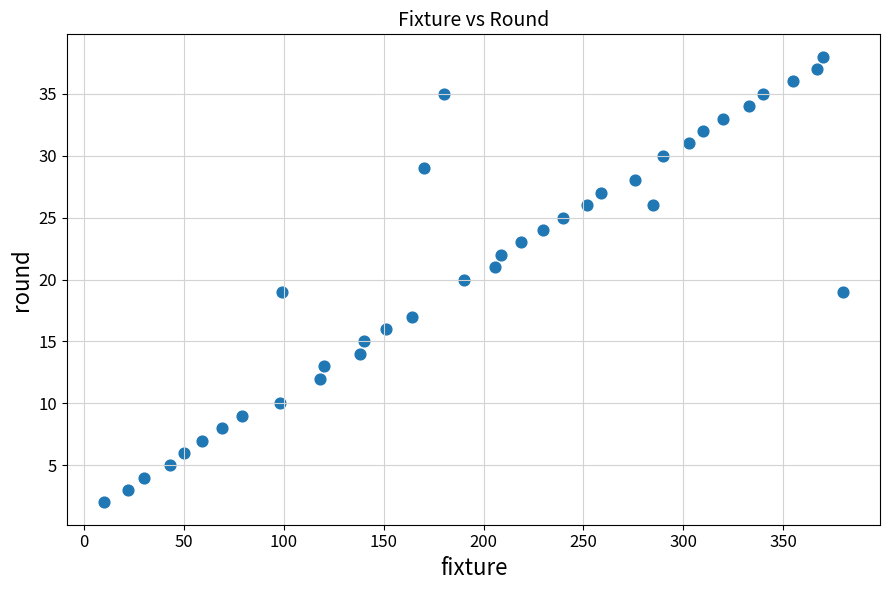

What is the range of Y values (max minus min)?

36